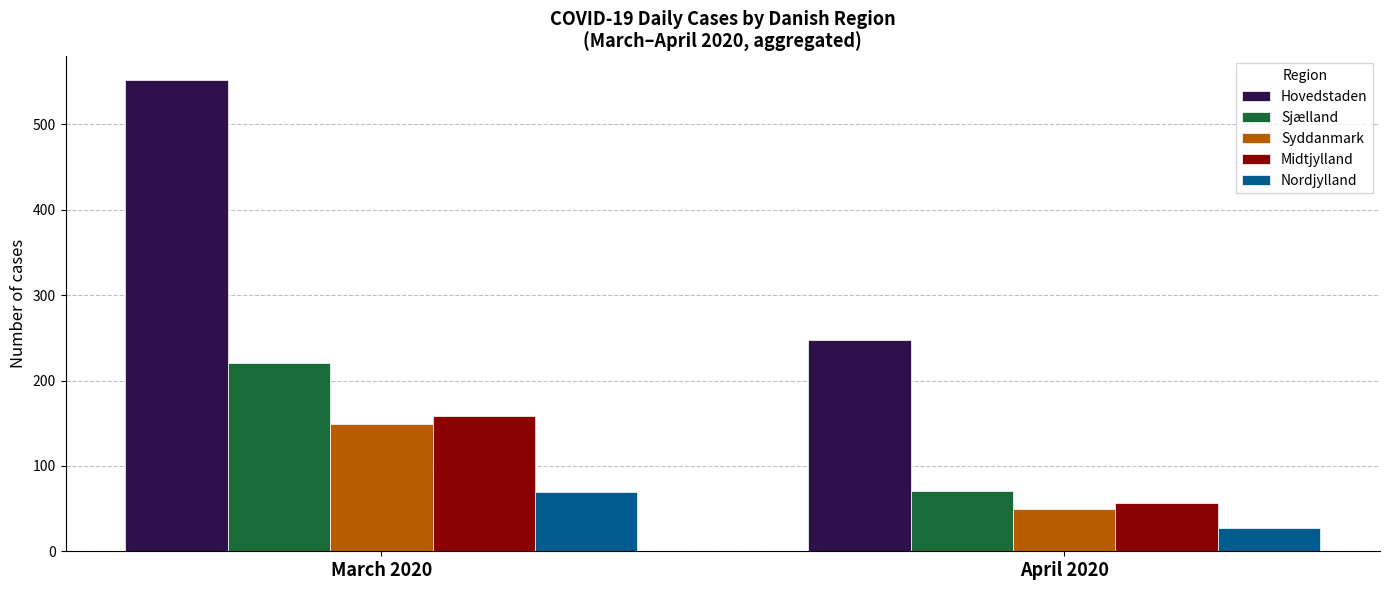

The Midtjylland series shows 57 at April 2020. True or false?

True